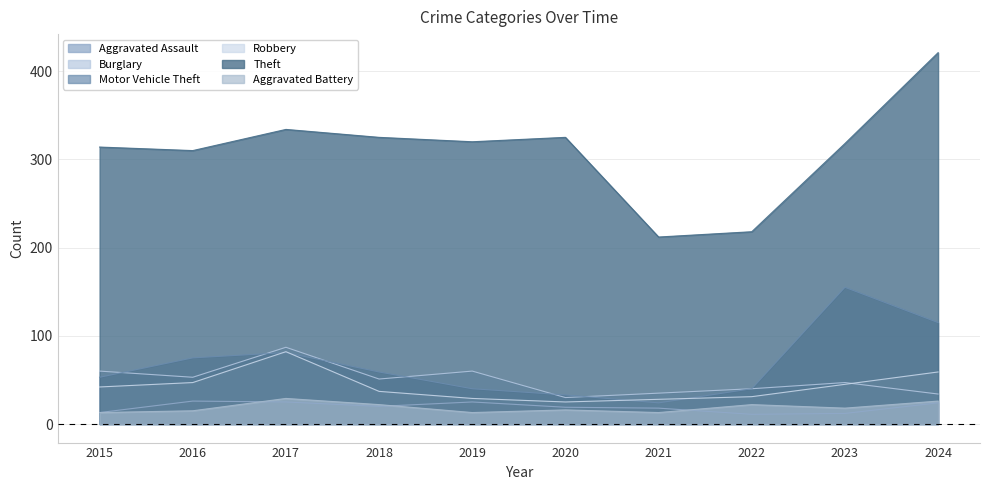

Reading left to right, what are all the values shown in this chart?

Aggravated Assault: 13	26	25	20	25	19	18	11	12	24
Burglary: 60	53	87	51	60	30	35	40	47	34
Motor Vehicle Theft: 53	75	81	59	40	33	24	40	155	115
Robbery: 42	47	82	37	29	25	28	31	45	59
Theft: 314	310	334	325	320	325	212	218	318	421
Aggravated Battery: 13	15	29	22	13	16	13	22	18	26